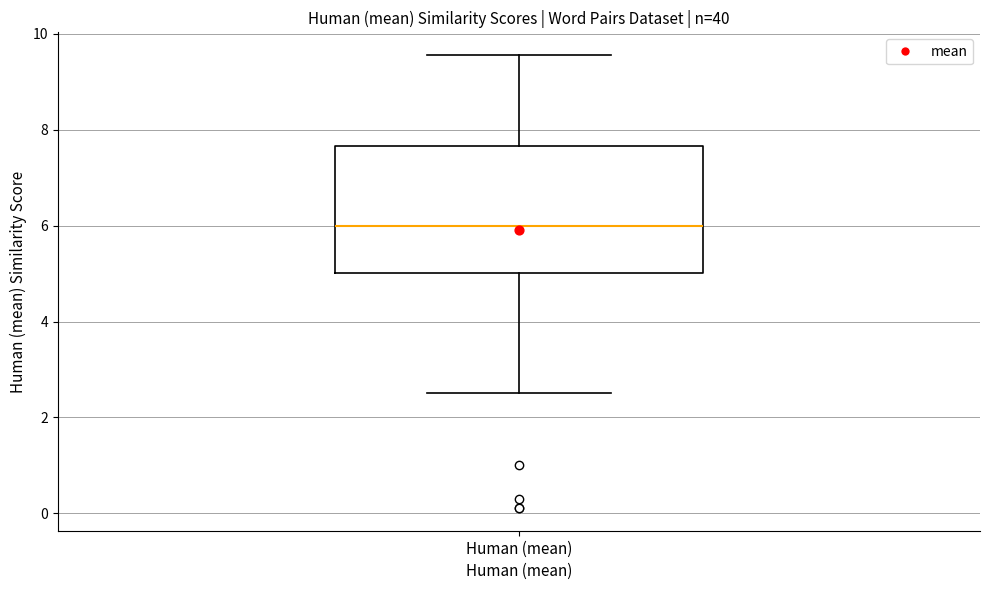

Read this box plot against the y-axis: the position of the median line, the range covered by the box, and the ends of both whiskers. The values are not printed on the chart, so give them approximately, as read against the axis.

median 6.0, box 5.0 to 7.6, whiskers 2.6 to 9.6